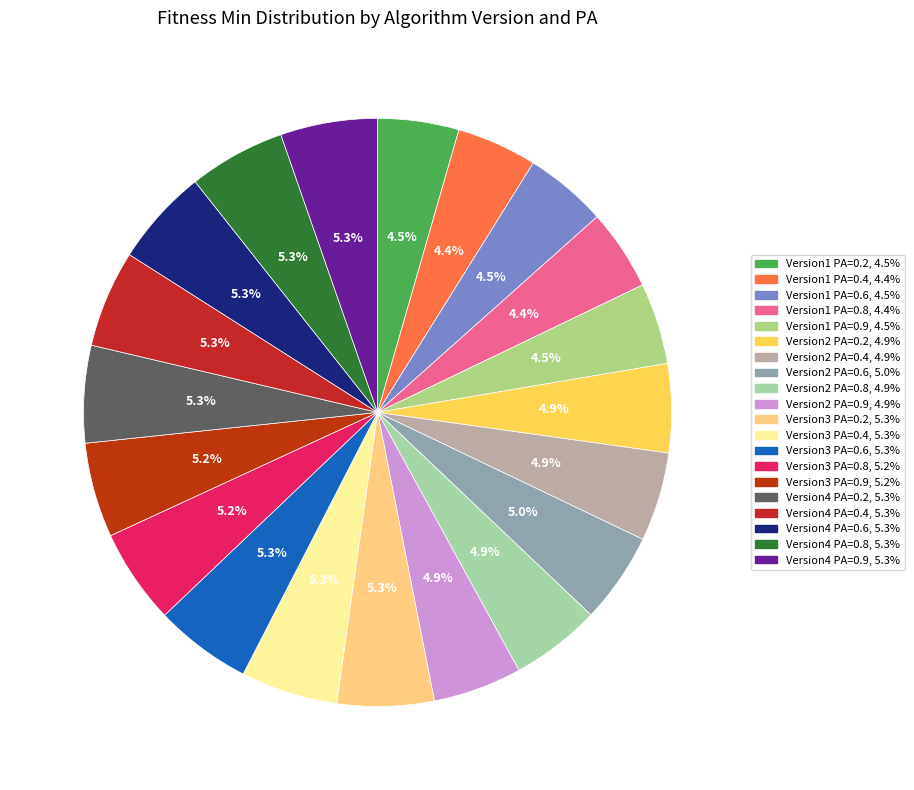

Rank the categories by value from highest to lowest.

Version4 PA=0.2, Version4 PA=0.4, Version3 PA=0.6, Version4 PA=0.6, Version4 PA=0.9, Version3 PA=0.4, Version3 PA=0.2, Version4 PA=0.8, Version3 PA=0.8, Version3 PA=0.9, Version2 PA=0.6, Version2 PA=0.8, Version2 PA=0.4, Version2 PA=0.9, Version2 PA=0.2, Version1 PA=0.6, Version1 PA=0.9, Version1 PA=0.2, Version1 PA=0.8, Version1 PA=0.4